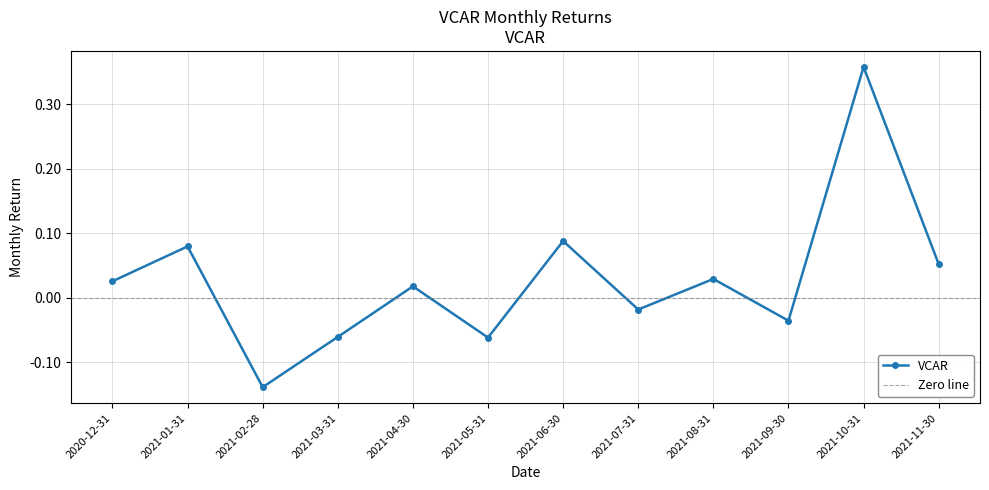

The chart shows a value of 0.0 at 2021-08-31. True or false?

True